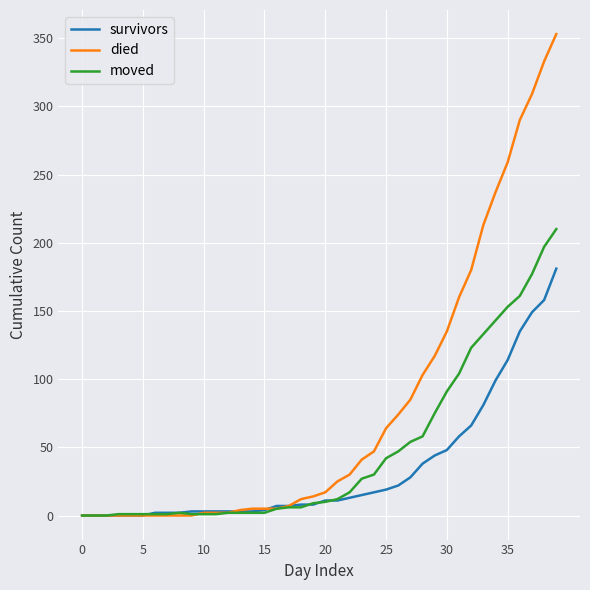

Which series has the widest spread of values?

died